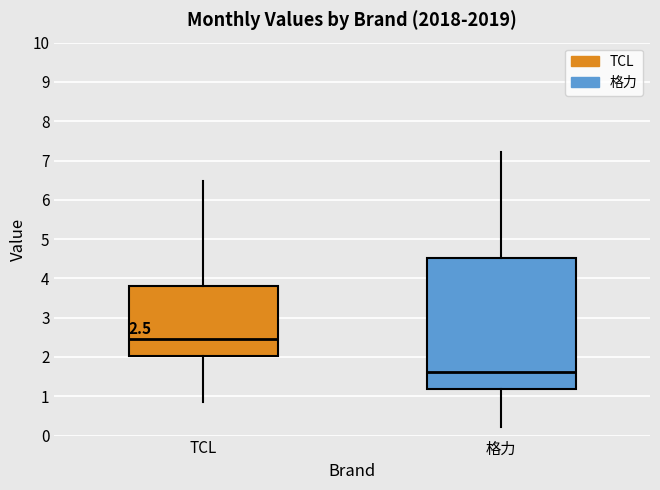

Which box has the lowest median line?

格力